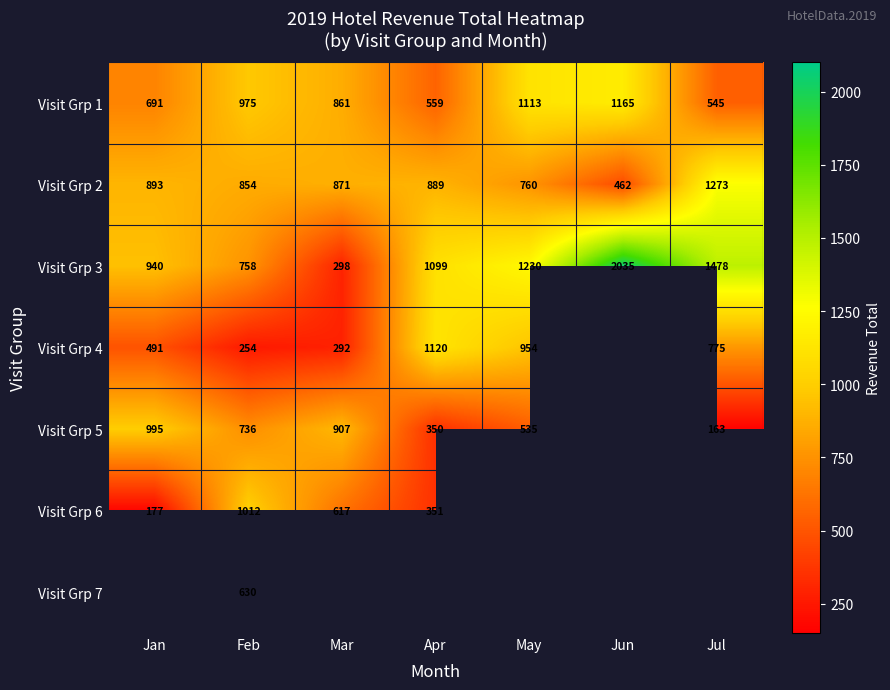

At which category is the sum across all series the highest?

Feb